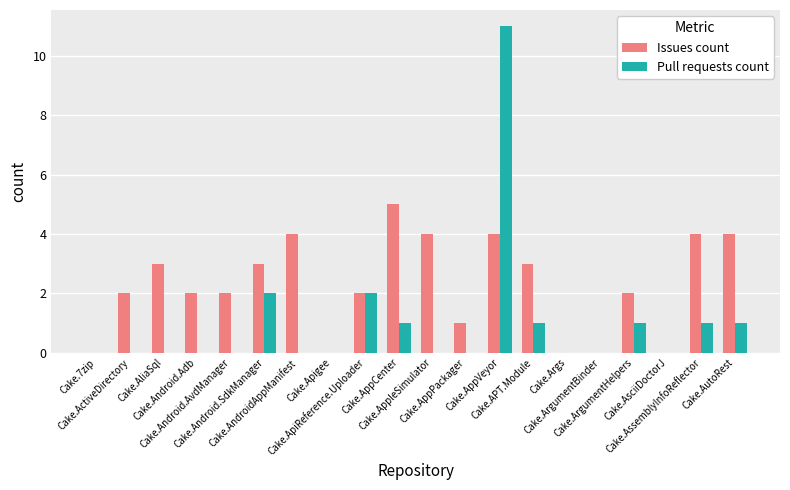

What is the sum of all Pull requests count values?

20